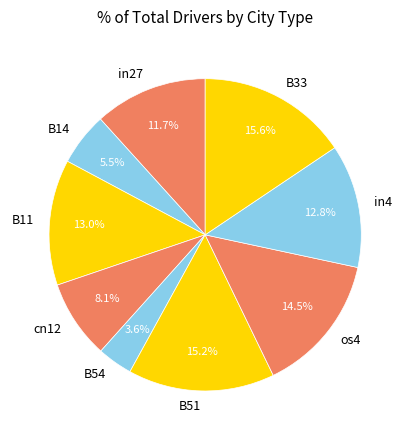

Is there any slice that represents more than half of the pie?

No